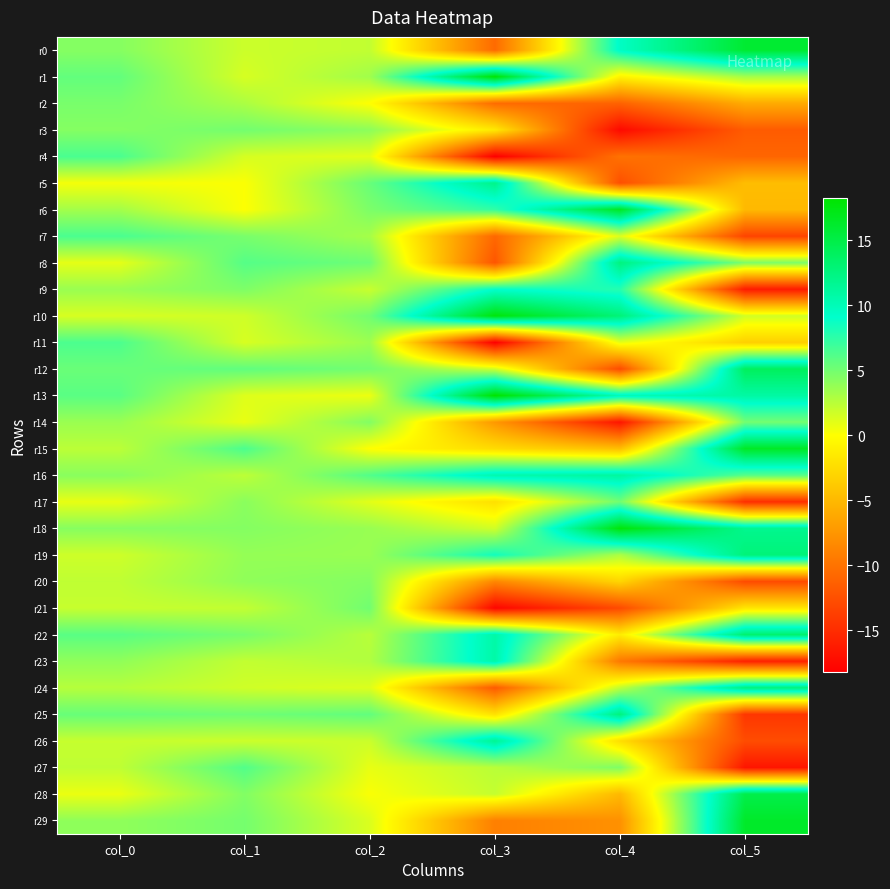

Reading left to right, list all the values displayed in this chart.

r0: col_0=4.4	col_1=1.9	col_2=2.2	col_3=-10.5	col_4=9.5	col_5=16.0
r1: col_0=5.6	col_1=1.5	col_2=3.4	col_3=18.0	col_4=-0.8	col_5=3.2
r2: col_0=4.8	col_1=3.0	col_2=0.0	col_3=-10.5	col_4=-11.2	col_5=-6.0
r3: col_0=4.4	col_1=5.0	col_2=4.1	col_3=-1.5	col_4=-17.5	col_5=-11.6
r4: col_0=6.5	col_1=1.5	col_2=1.0	col_3=-18.2	col_4=-10.0	col_5=-10.9
r5: col_0=0.4	col_1=0.2	col_2=5.4	col_3=12.1	col_4=-12.5	col_5=-4.7
r6: col_0=3.3	col_1=0.1	col_2=4.7	col_3=7.4	col_4=16.6	col_5=-5.0
r7: col_0=6.5	col_1=4.8	col_2=3.2	col_3=-10.7	col_4=1.2	col_5=-13.3
r8: col_0=0.9	col_1=6.1	col_2=5.2	col_3=-12.0	col_4=12.5	col_5=4.7
r9: col_0=3.7	col_1=4.6	col_2=2.0	col_3=9.1	col_4=7.8	col_5=-16.2
r10: col_0=1.4	col_1=1.8	col_2=5.0	col_3=17.7	col_4=12.8	col_5=1.7
r11: col_0=6.4	col_1=1.4	col_2=3.5	col_3=-18.2	col_4=0.9	col_5=-3.3
r12: col_0=5.3	col_1=5.7	col_2=5.0	col_3=1.8	col_4=-12.8	col_5=14.1
r13: col_0=5.9	col_1=1.2	col_2=0.7	col_3=18.2	col_4=10.1	col_5=10.9
r14: col_0=3.6	col_1=0.8	col_2=4.5	col_3=-7.3	col_4=-16.6	col_5=5.0
r15: col_0=2.4	col_1=6.4	col_2=0.0	col_3=-2.5	col_4=-4.6	col_5=16.5
r16: col_0=4.2	col_1=2.4	col_2=6.2	col_3=10.4	col_4=11.1	col_5=6.0
r17: col_0=0.9	col_1=4.2	col_2=1.1	col_3=-2.2	col_4=5.1	col_5=-14.9
r18: col_0=4.3	col_1=4.4	col_2=3.7	col_3=1.7	col_4=17.7	col_5=11.8
r19: col_0=1.8	col_1=3.8	col_2=3.7	col_3=8.5	col_4=2.9	col_5=12.8
r20: col_0=2.3	col_1=4.0	col_2=4.4	col_3=-8.5	col_4=-3.0	col_5=-12.8
r21: col_0=2.0	col_1=2.2	col_2=5.1	col_3=-17.7	col_4=-12.9	col_5=-1.7
r22: col_0=5.9	col_1=4.9	col_2=2.5	col_3=10.8	col_4=-1.3	col_5=13.3
r23: col_0=4.0	col_1=2.2	col_2=2.8	col_3=10.8	col_4=-9.5	col_5=-15.8
r24: col_0=2.6	col_1=1.7	col_2=1.3	col_3=-11.7	col_4=2.3	col_5=12.7
r25: col_0=5.4	col_1=5.2	col_2=5.6	col_3=-2.0	col_4=12.6	col_5=-14.3
r26: col_0=2.1	col_1=1.9	col_2=1.9	col_3=11.7	col_4=-2.3	col_5=-12.7
r27: col_0=2.3	col_1=6.2	col_2=0.8	col_3=2.5	col_4=4.6	col_5=-16.6
r28: col_0=0.7	col_1=4.5	col_2=0.2	col_3=2.1	col_4=-5.0	col_5=14.8
r29: col_0=4.0	col_1=4.9	col_2=1.3	col_3=-9.0	col_4=-7.8	col_5=16.3